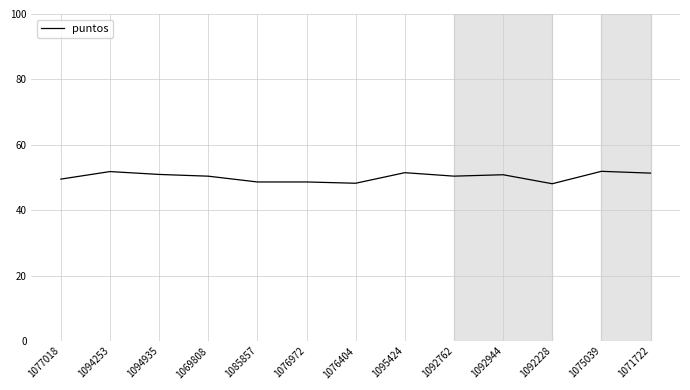

Does the chart have visible grid lines?

Yes